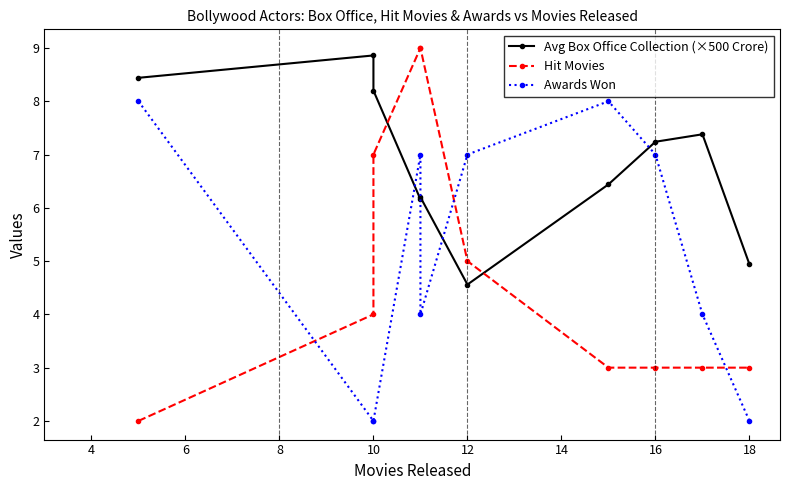

What is the average value of the Avg Box Office Collection (×500 Crore) series?

6.8